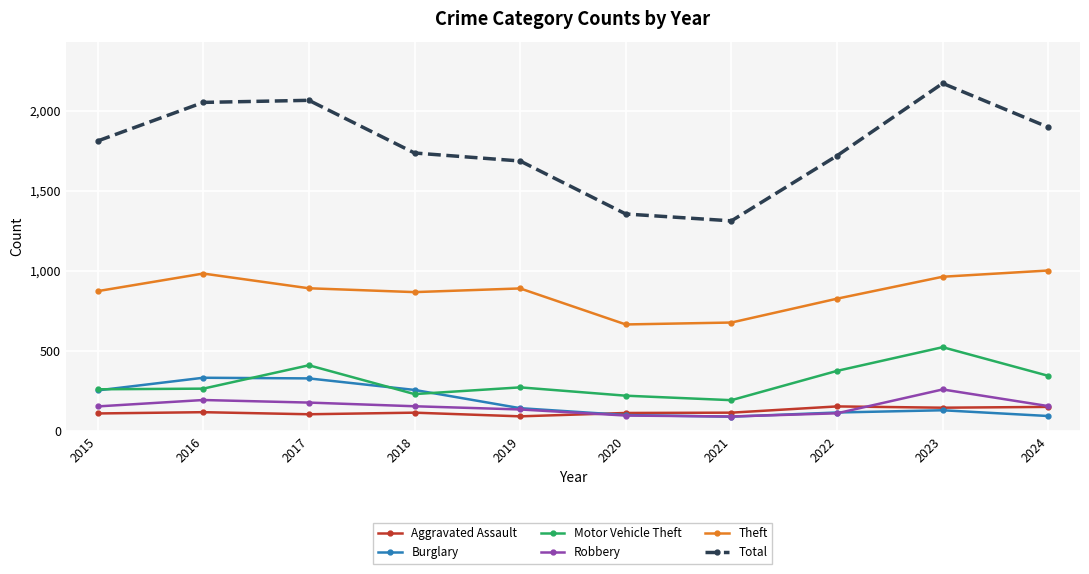

What is the total value across all series at 2022?

3304